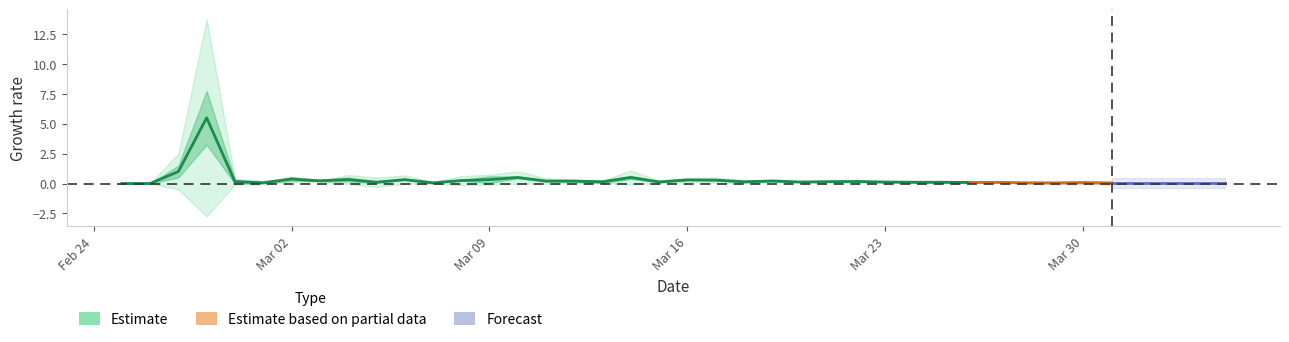

What is the difference between the maximum and minimum values?

5.5